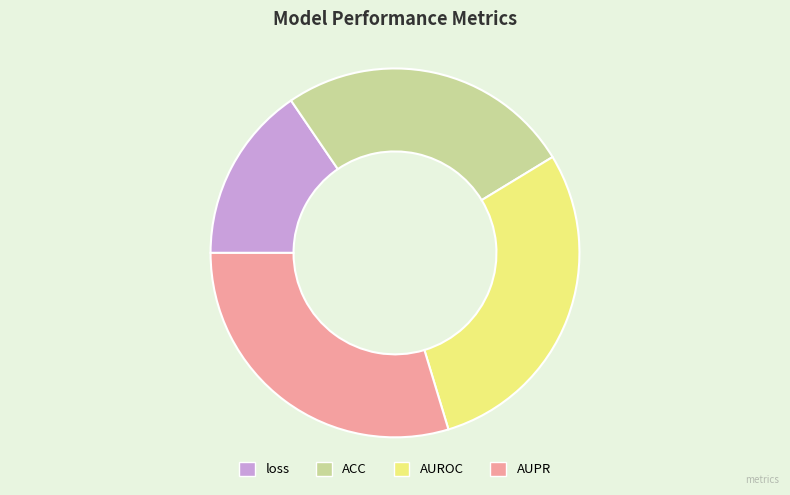

Which slice is the largest?

AUPR